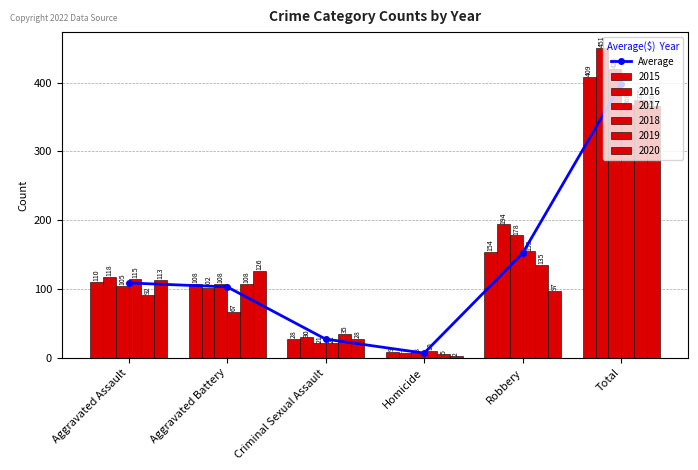

What is the ratio of the value at Aggravated Assault to the value at Homicide?

15.9